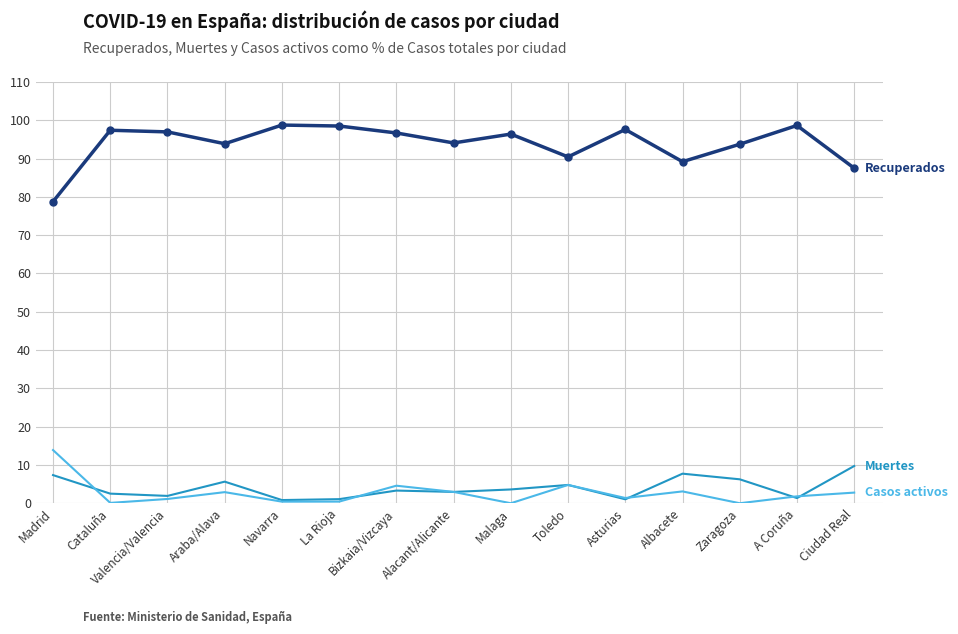

What is the greatest value displayed?

98.8